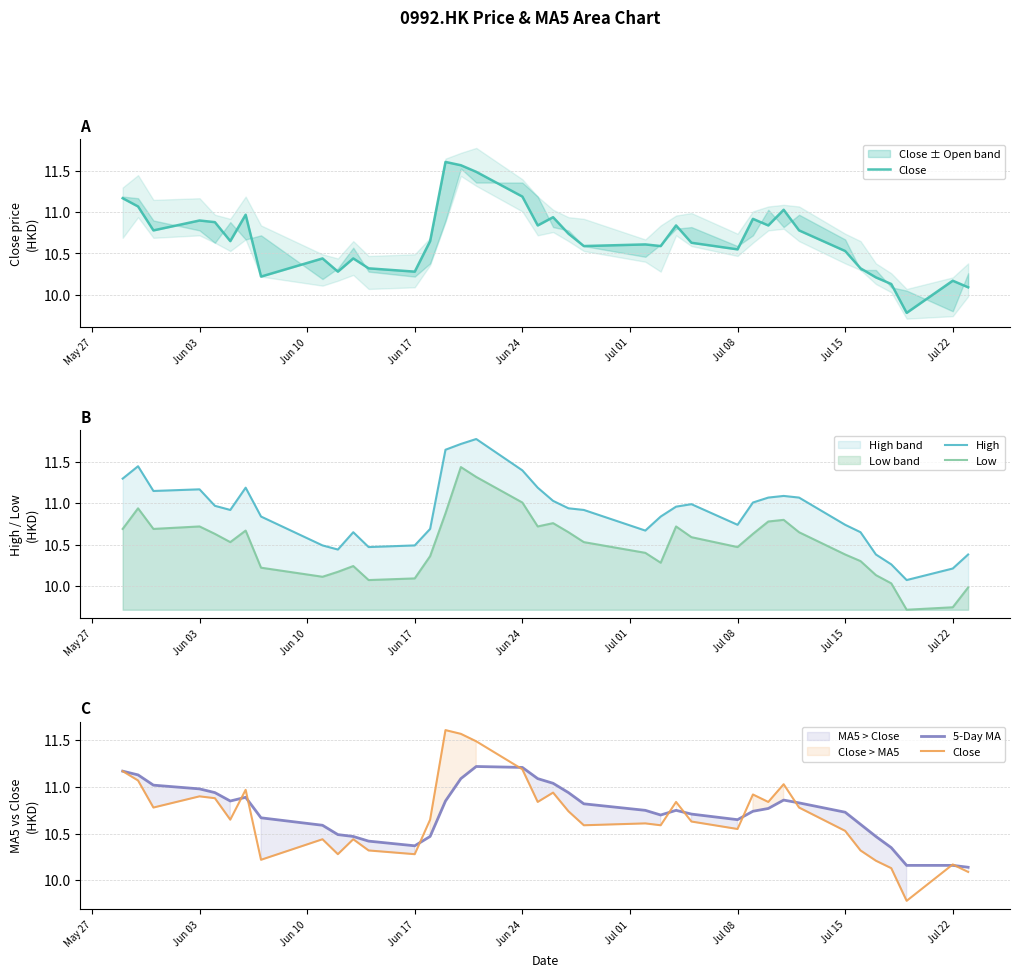

Count the number of data series in this chart.

4